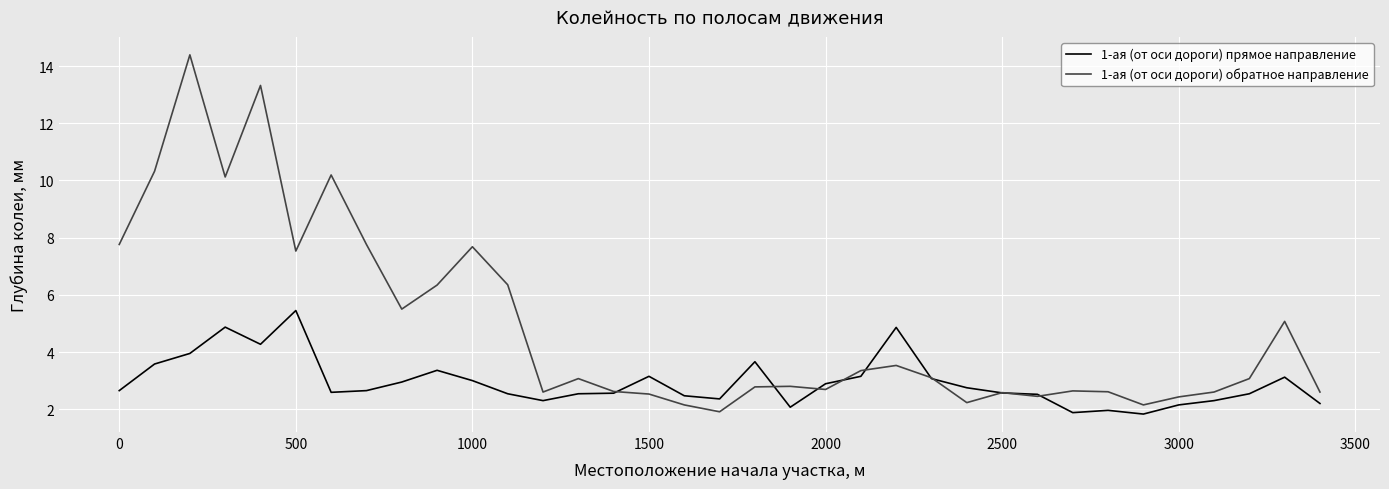

Which series has the largest range (max minus min)?

1-ая (от оси дороги) обратное направление